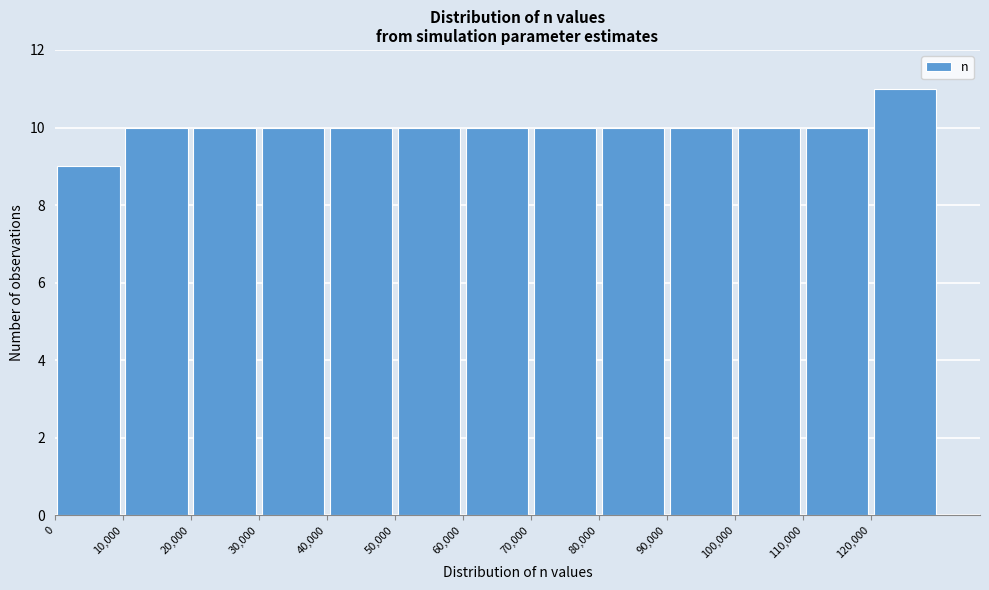

What is the height of the bar covering 110000 to 120000 on the x-axis? The values are not printed on the chart, so give them approximately, as read against the axis.

10